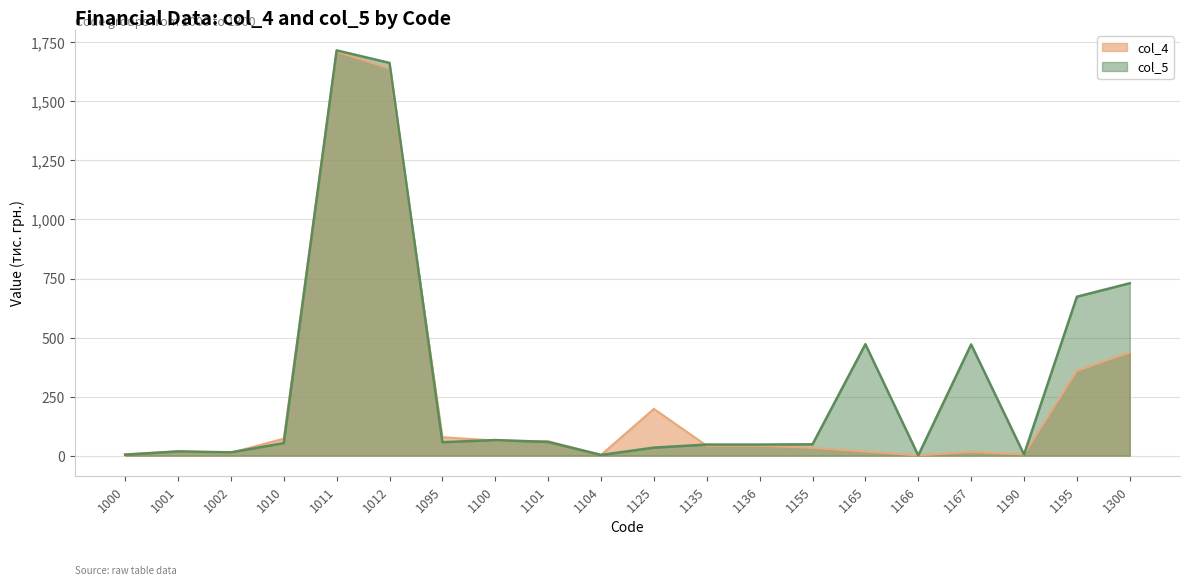

Which series has the largest total across all categories?

col_5